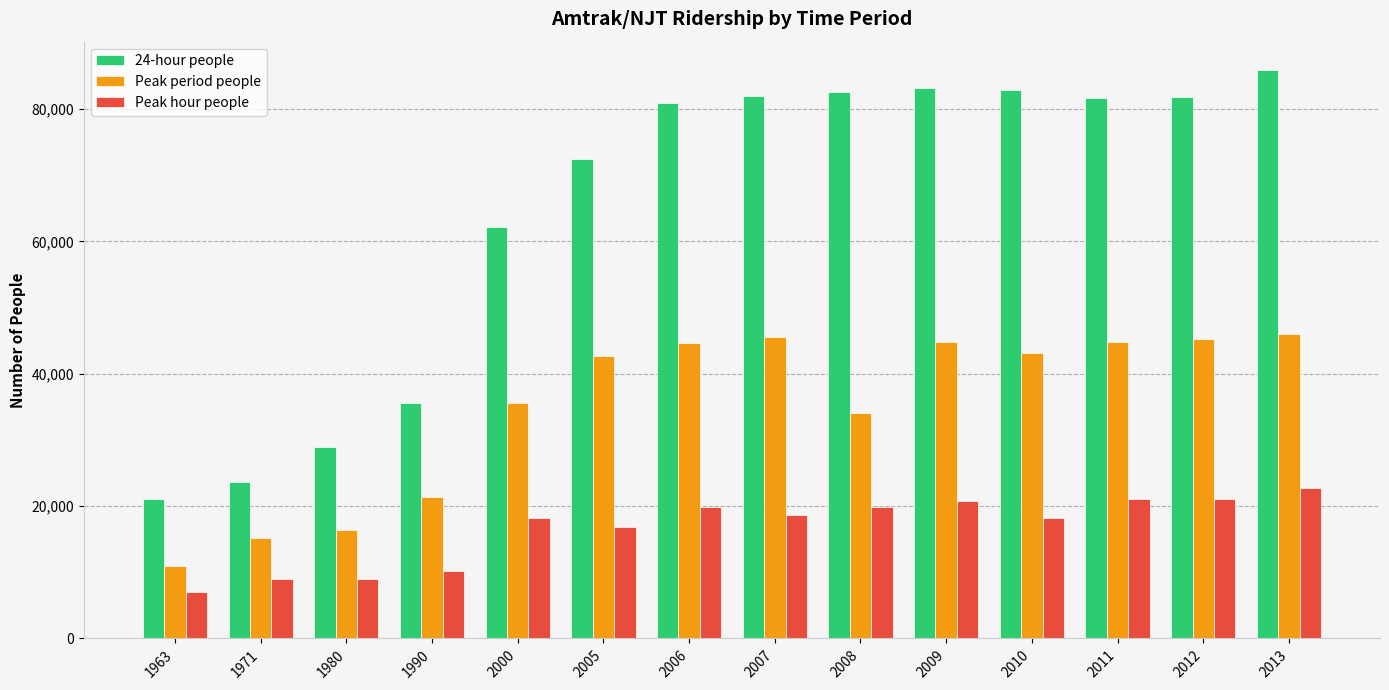

What is the maximum value for 24-hour people?

85869